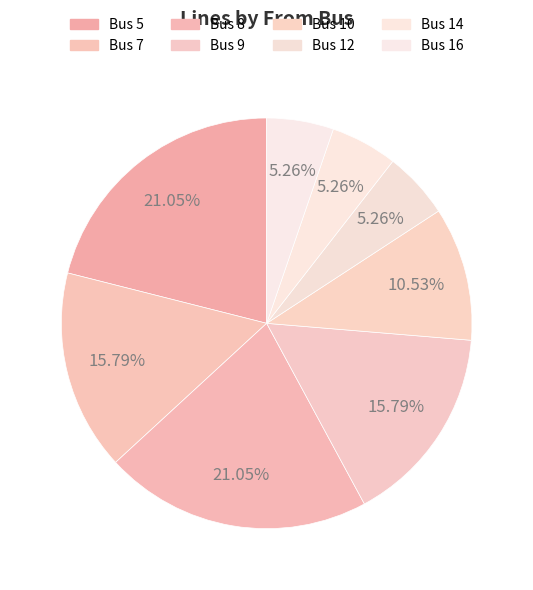

Is there any slice that represents more than half of the pie?

No